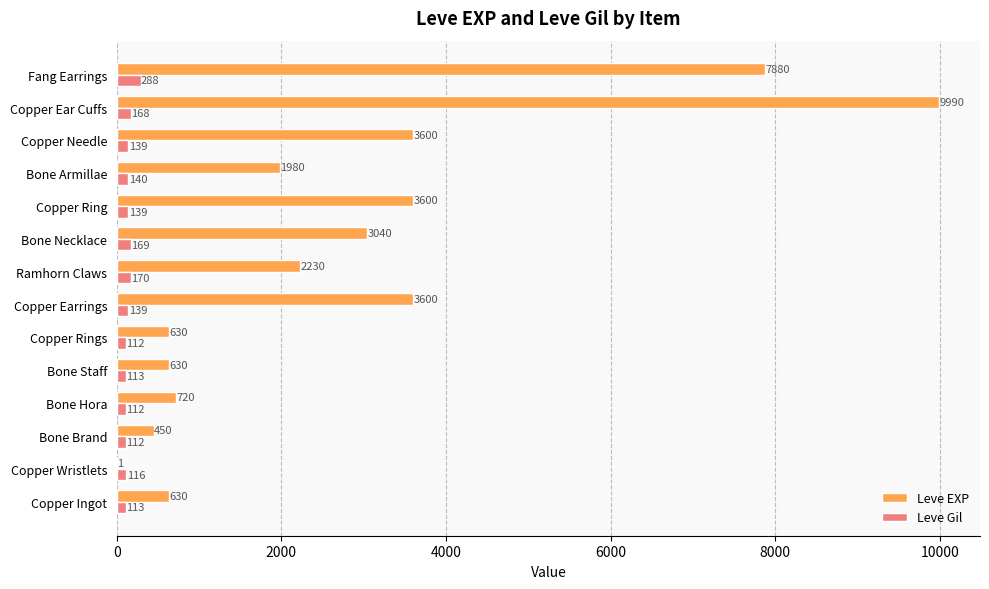

What is the sum of the Leve Gil values at Ramhorn Claws and Bone Brand?

282